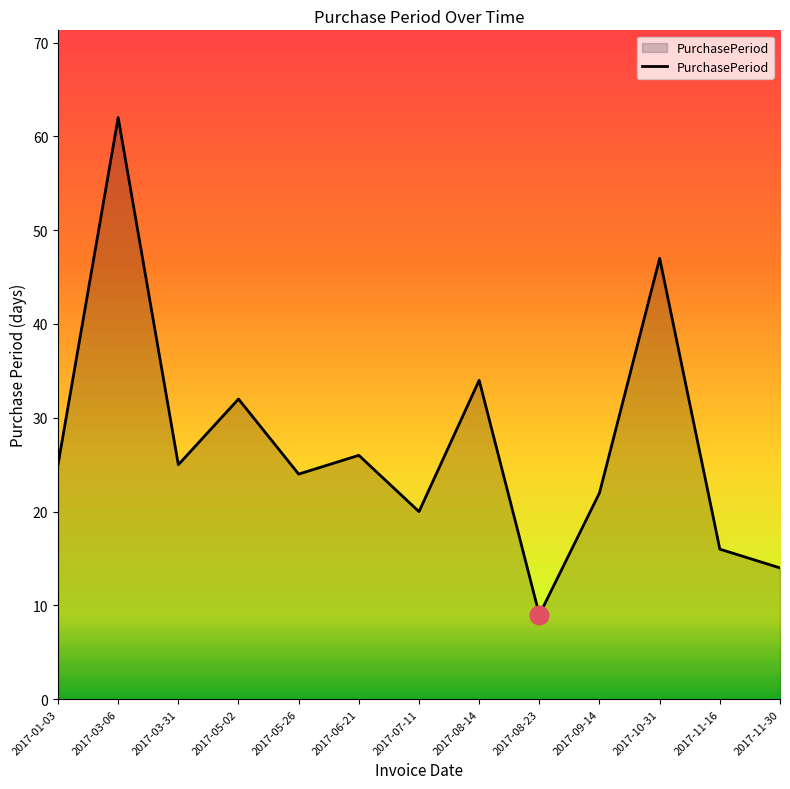

Between 2017-09-14 and 2017-11-30, which is larger?

2017-09-14